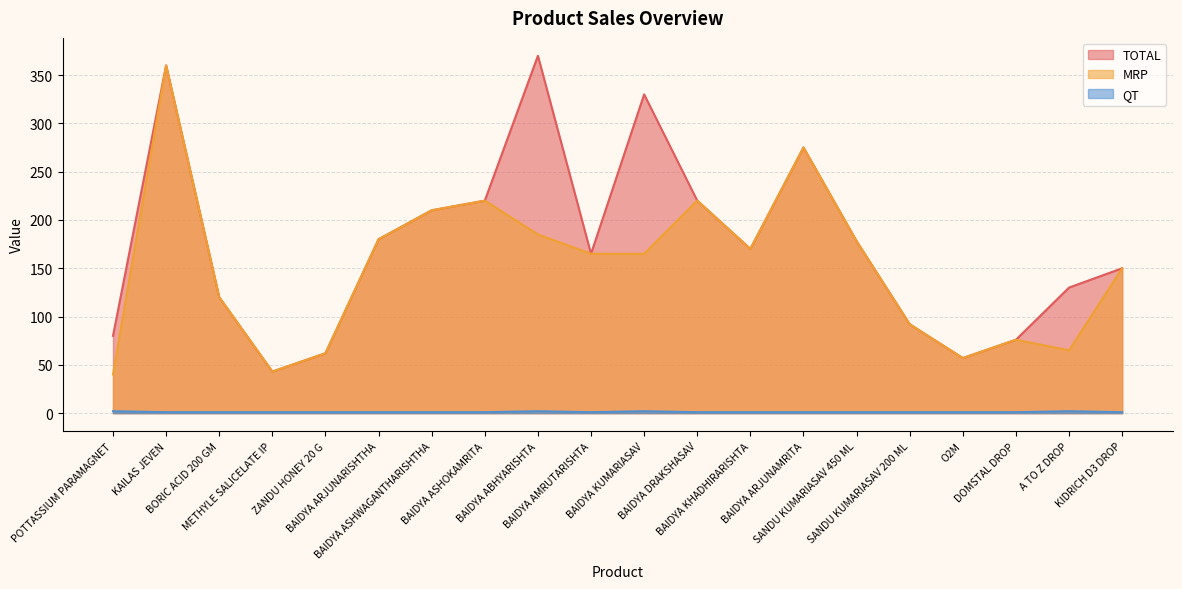

Rank the series at ZANDU HONEY 20 G from lowest to highest value.

QT, TOTAL, MRP